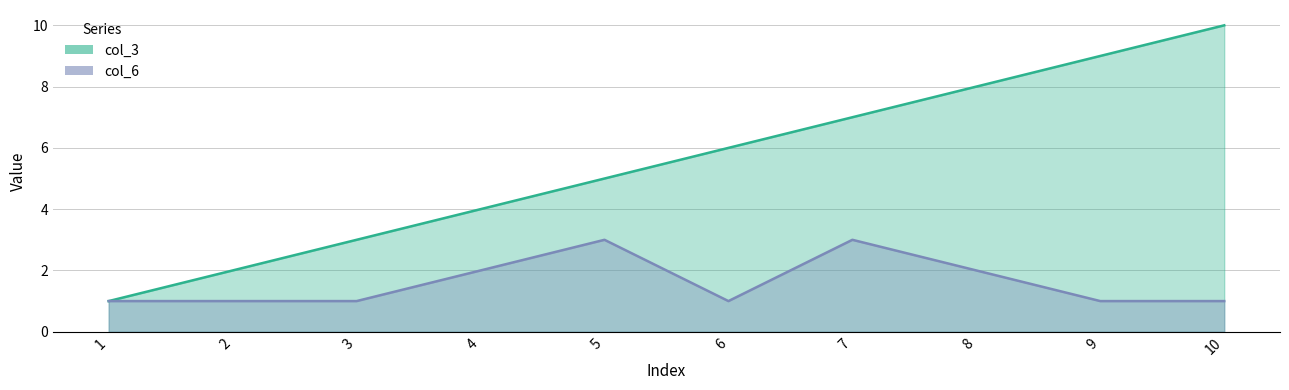

At which label does col_6 reach its peak?

5